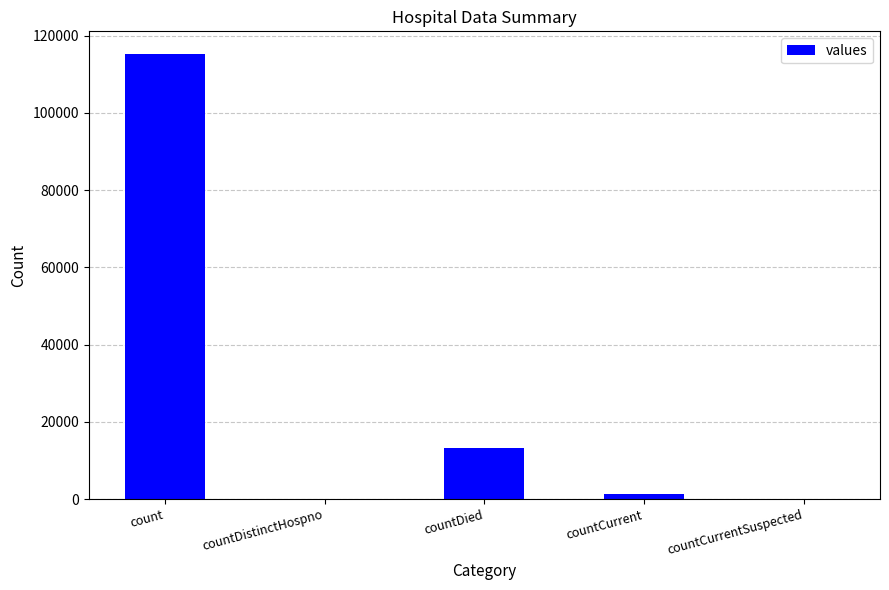

How many series are shown in this chart?

1